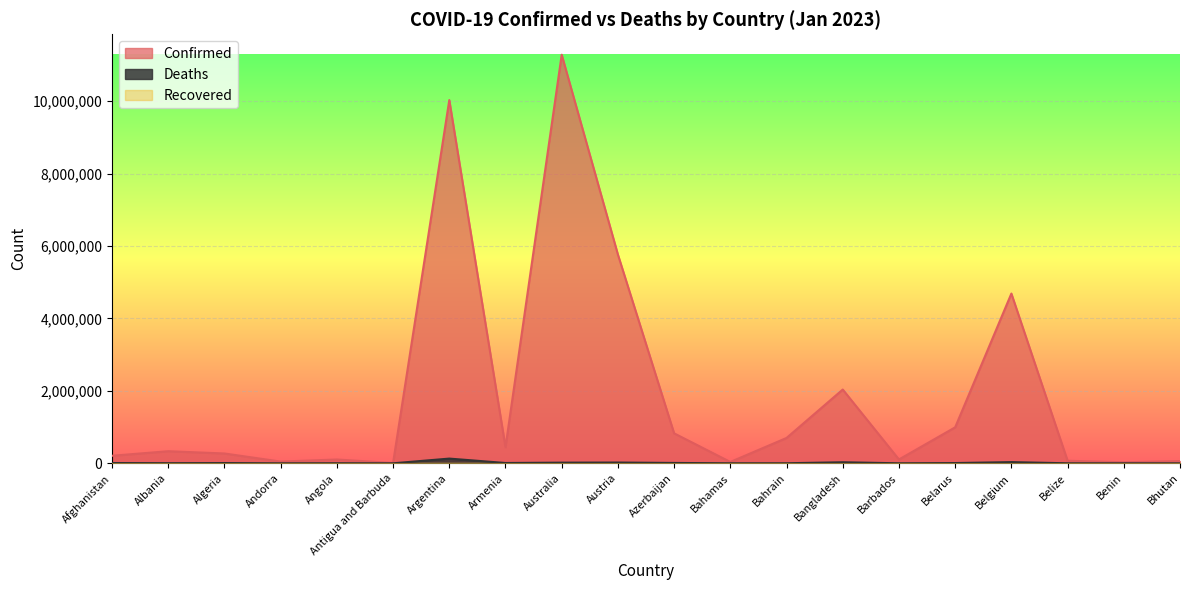

List the labels in order of Confirmed value, largest first.

Australia, Argentina, Austria, Belgium, Bangladesh, Belarus, Azerbaijan, Bahrain, Armenia, Albania, Algeria, Afghanistan, Barbados, Angola, Belize, Bhutan, Andorra, Bahamas, Benin, Antigua and Barbuda